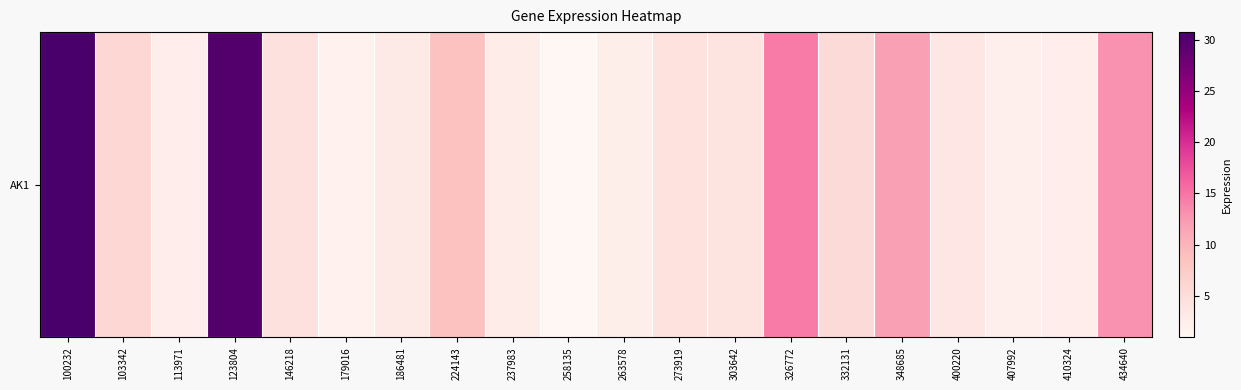

Reading right to left, what are all the values shown in this chart?

12.9	2.6	2.2	3.6	12.0	5.4	14.6	3.9	4.4	2.4	0.9	2.7	8.7	3.1	1.8	4.5	29.8	2.5	5.9	30.8